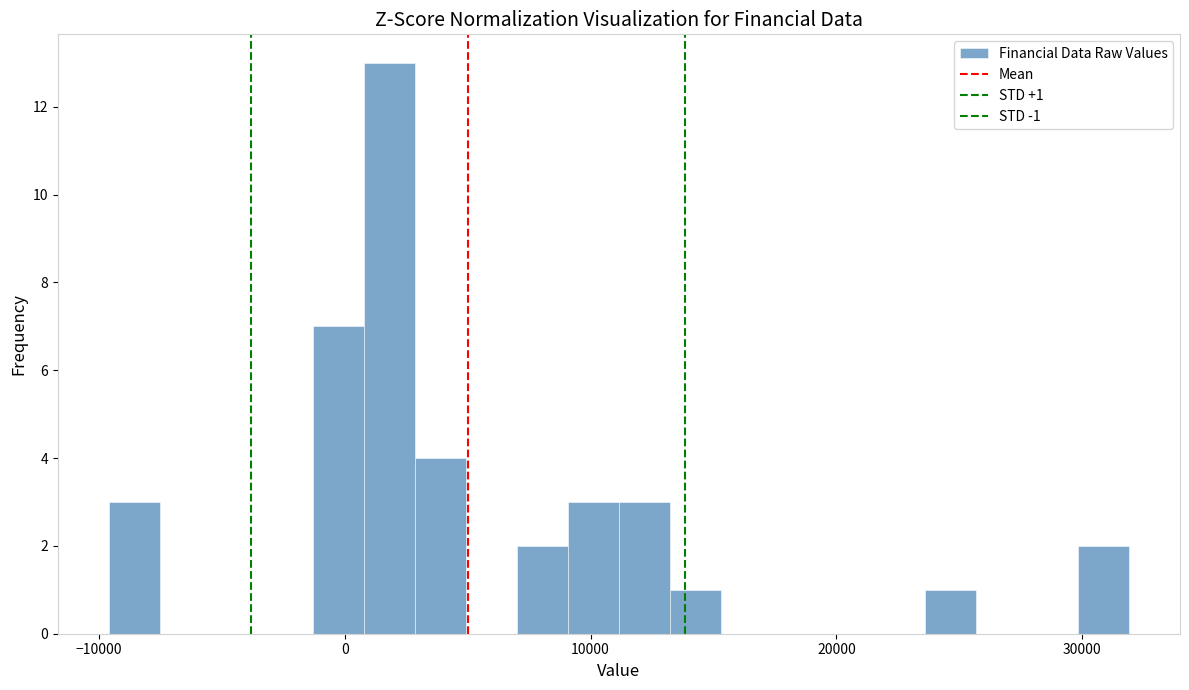

Around what value on the x-axis is the tallest bar? Give the approximate position of its centre, as read against the axis.

2000